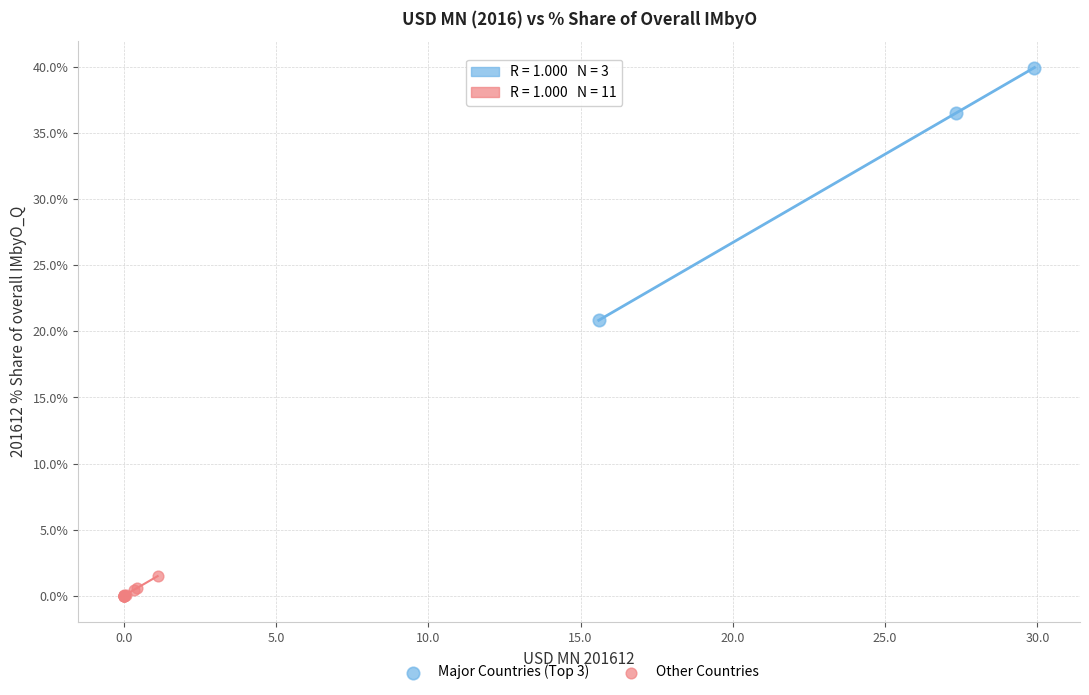

Which series has the largest Y range (max minus min)?

Major Countries (Top 3)